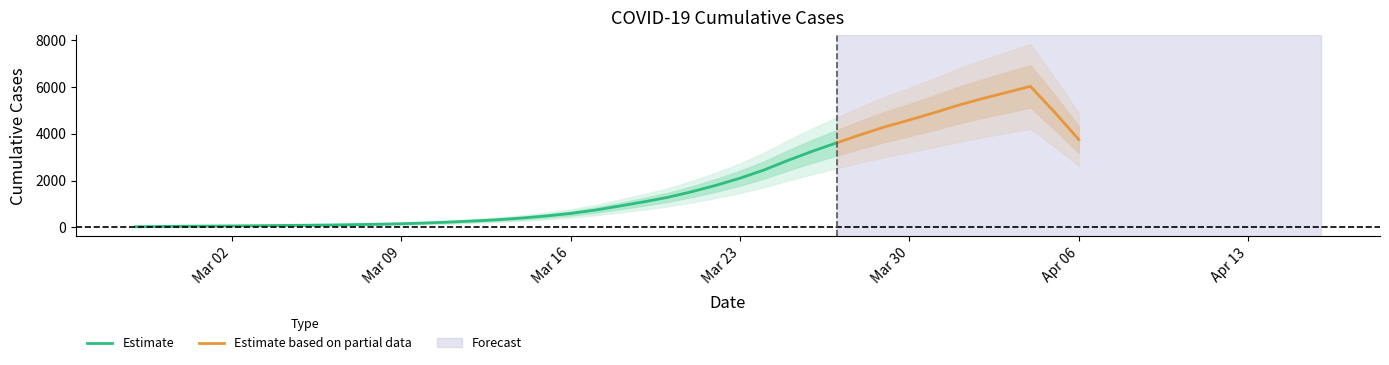

How many values exceed 866?

19